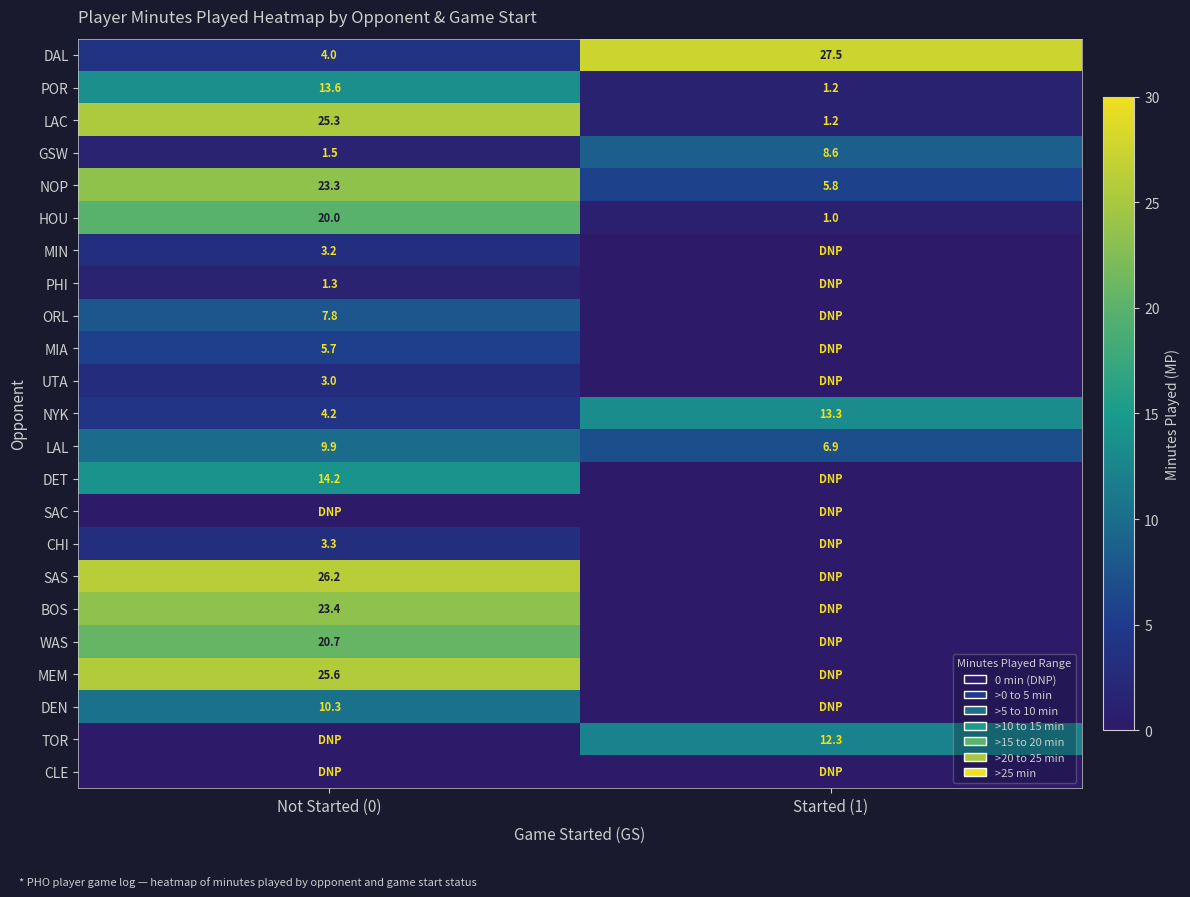

What is the average value of the DAL series?

15.8